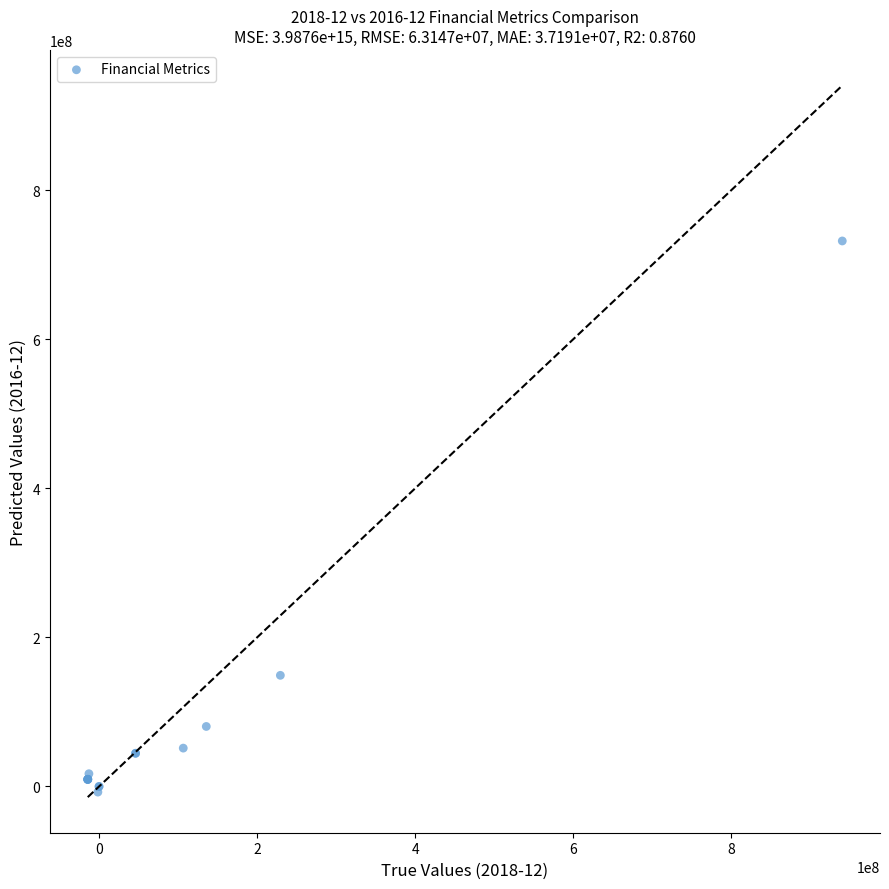

What Y value in the scatter plot is closest to 362186000?

149132000.0